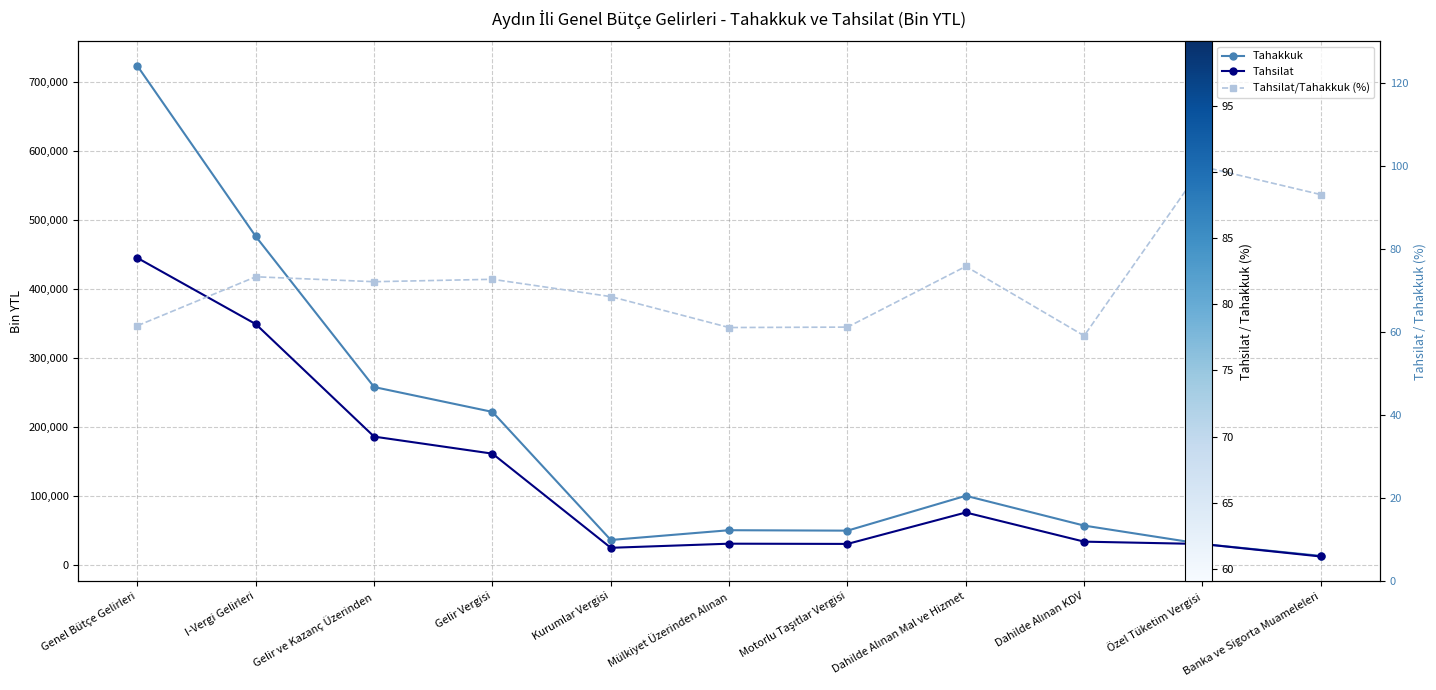

True or false: Tahakkuk and Tahsilat/Tahakkuk (%) intersect in this chart.

False